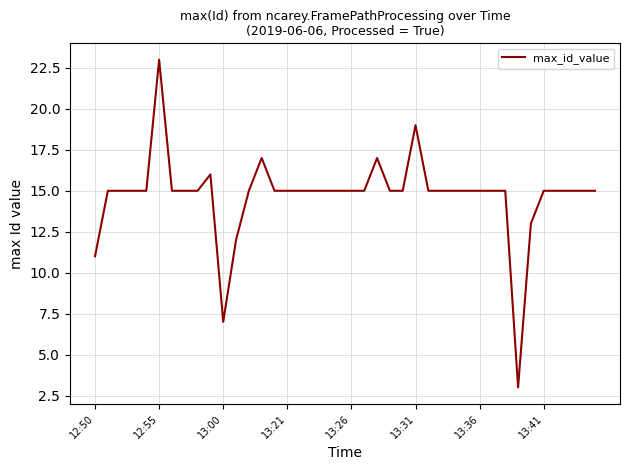

What is the greatest value displayed?

23